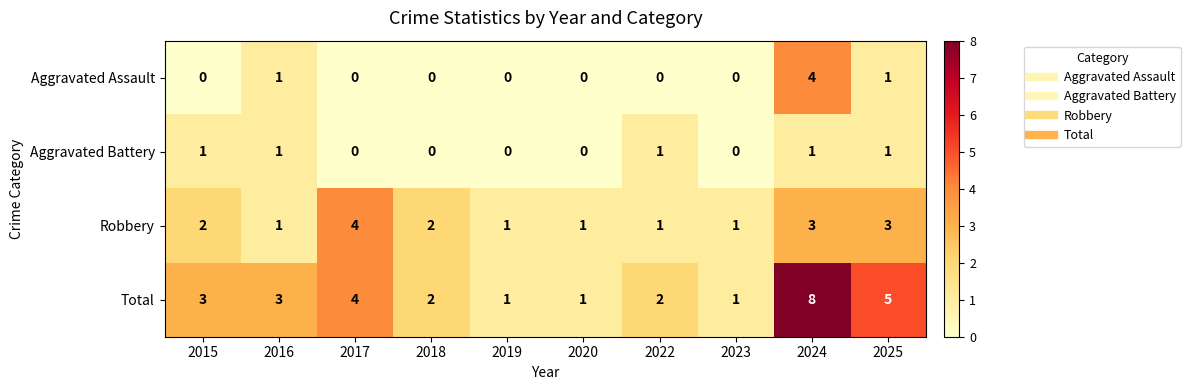

At which label does Robbery reach its peak?

2017